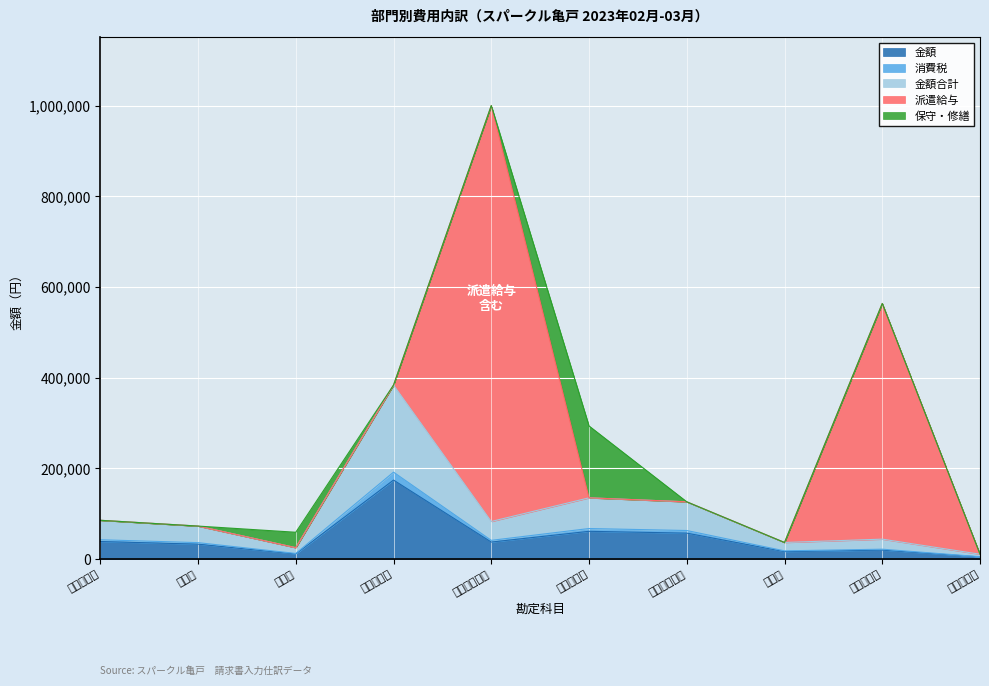

Rank the categories by 金額 value from highest to lowest.

運賃荷造費, 保守管理費, 事務消耗品費, 販売促進費, 派遣社員給与, 衛生費, 旅費交通費, 諸会費, 修繕費, 支払手数料